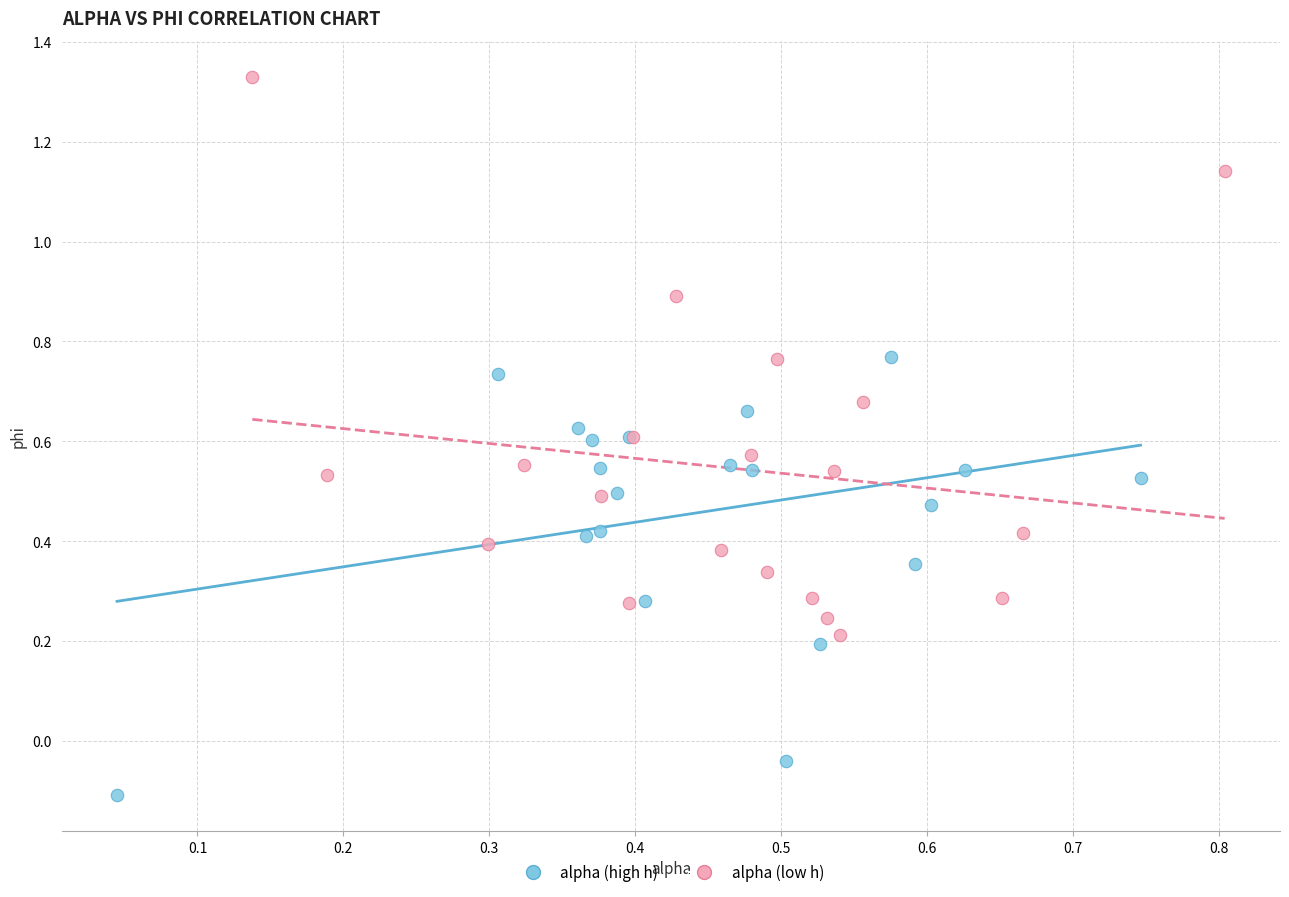

Which series contains the lowest Y value?

alpha (high h)